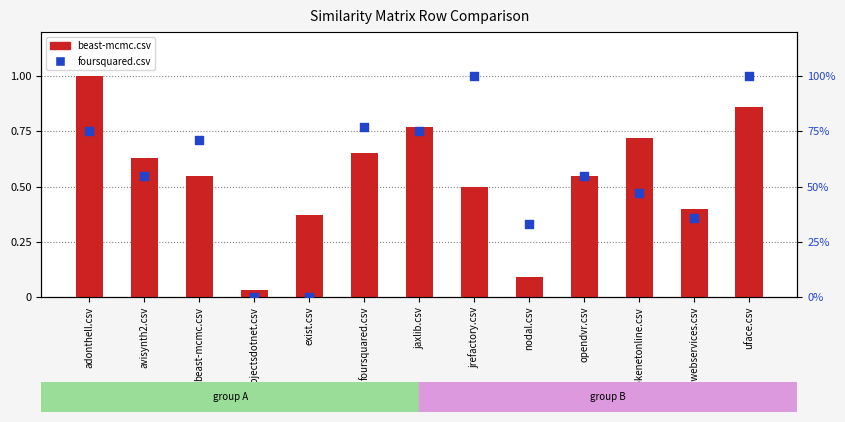

Which series reaches the maximum Y coordinate?

beast-mcmc.csv